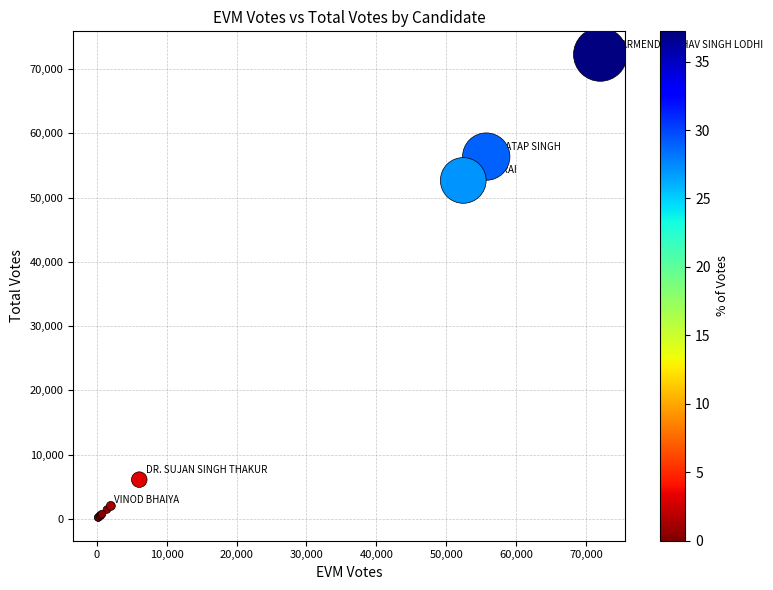

What Y value in the scatter plot is closest to 36231?

52657